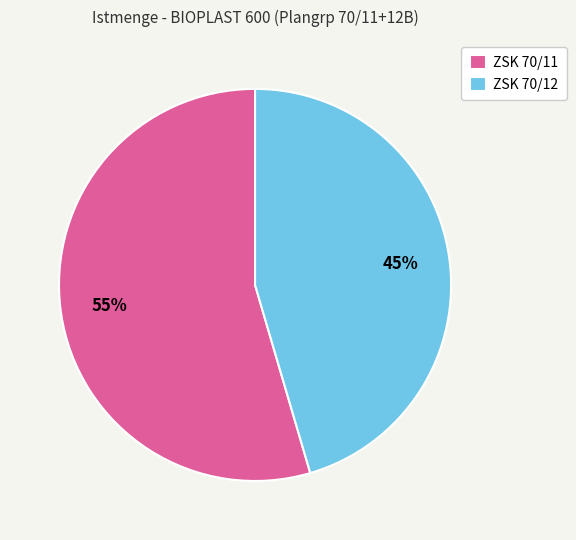

Rank the categories by value from highest to lowest.

ZSK 70/11, ZSK 70/12